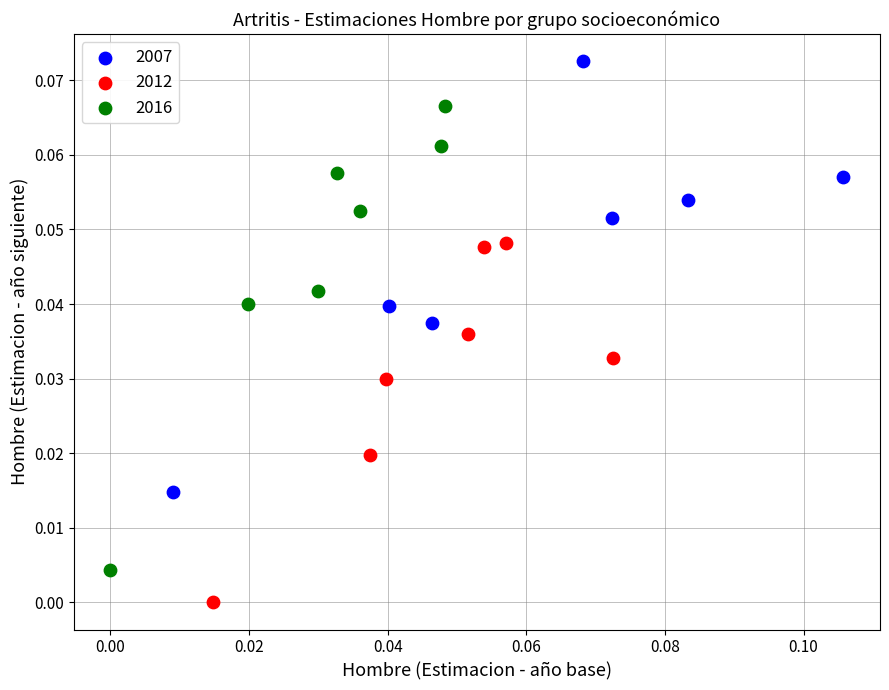

Which series contains the highest Y value?

2007